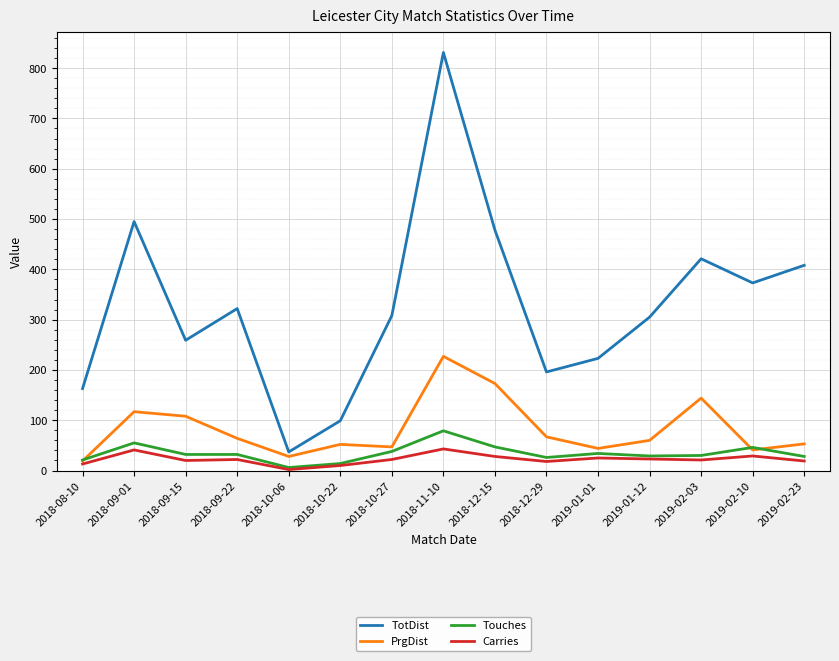

What is the approximate value of Carries at 2018-10-27?

22